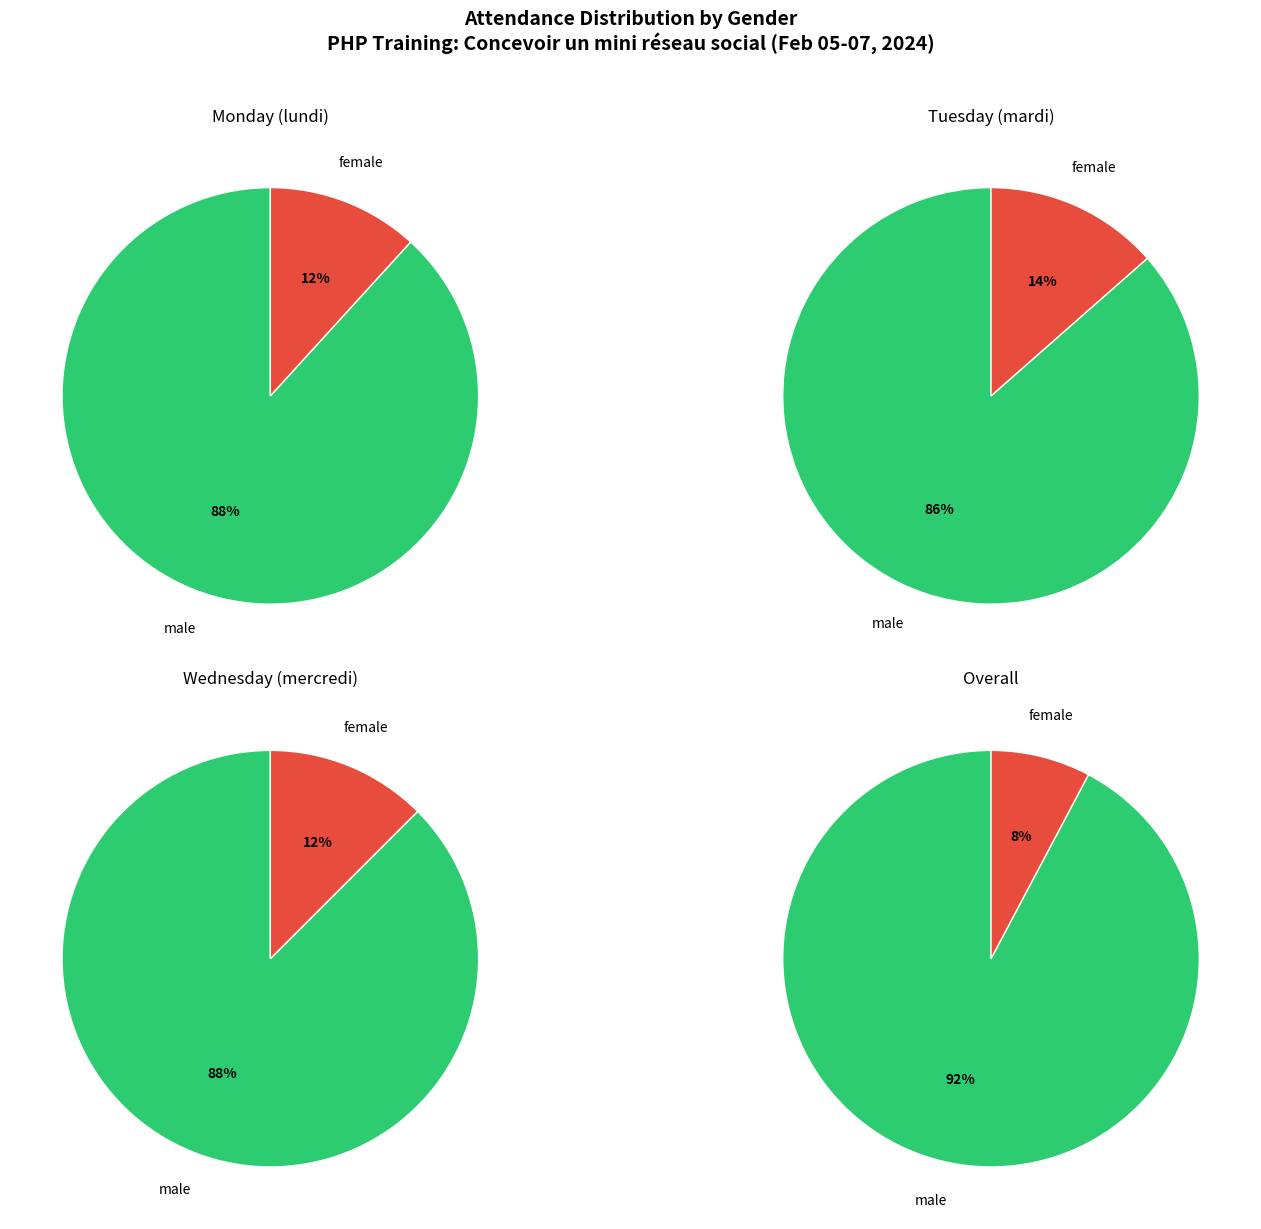

The male slice represents 92% of the pie. True or false?

True